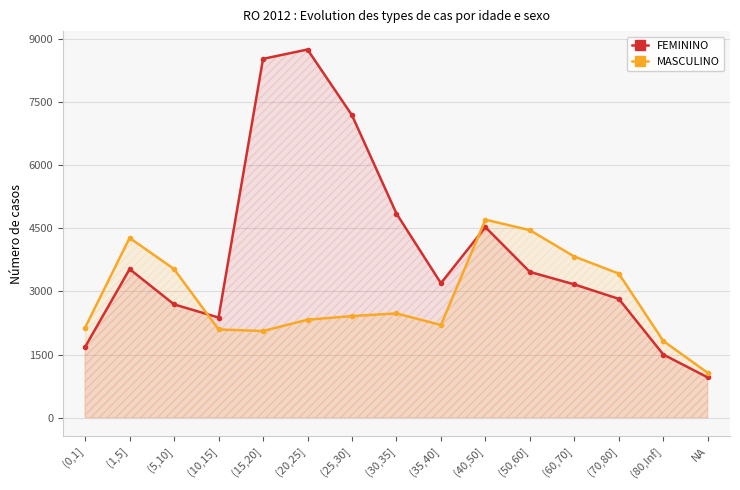

In MASCULINO, how many points are lower than both neighbors (excluding endpoints)?

2